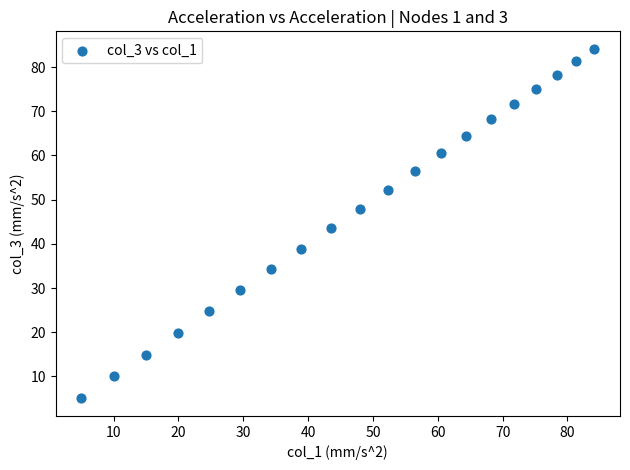

What is the range of X values (max minus min)?

79.1